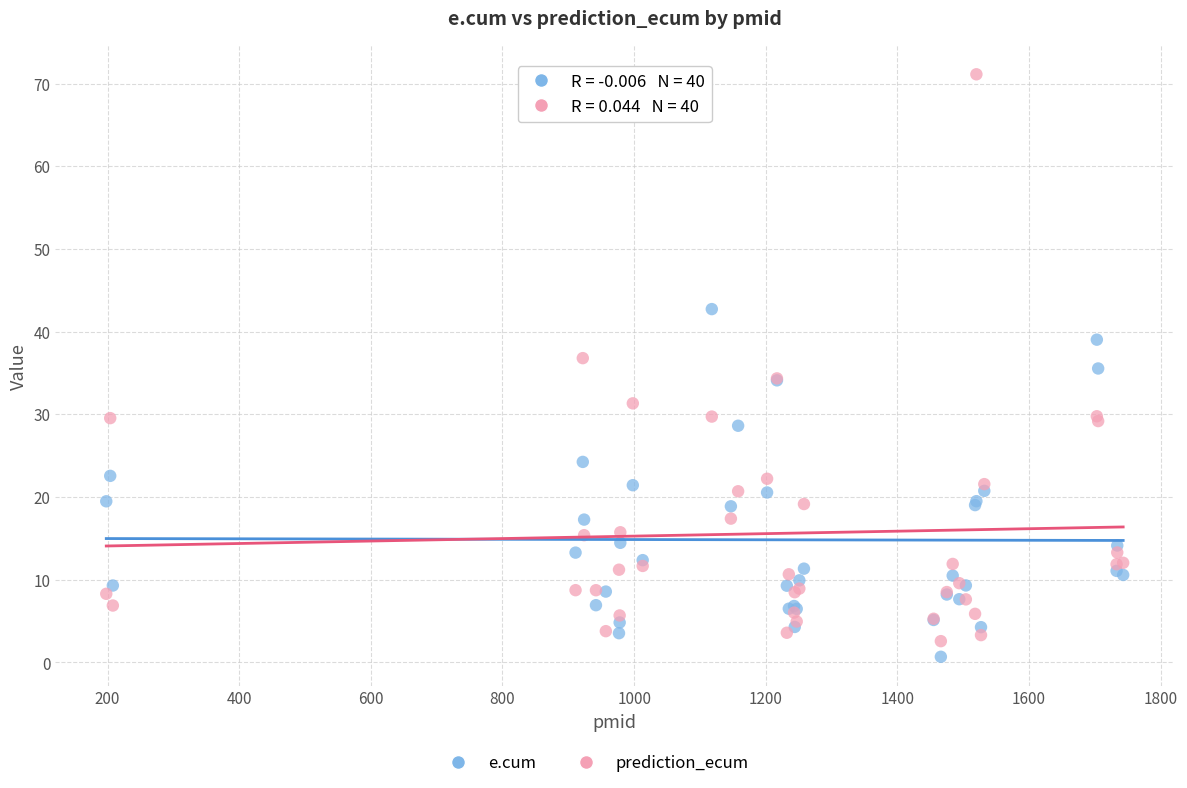

Which series has the largest Y range (max minus min)?

prediction_ecum